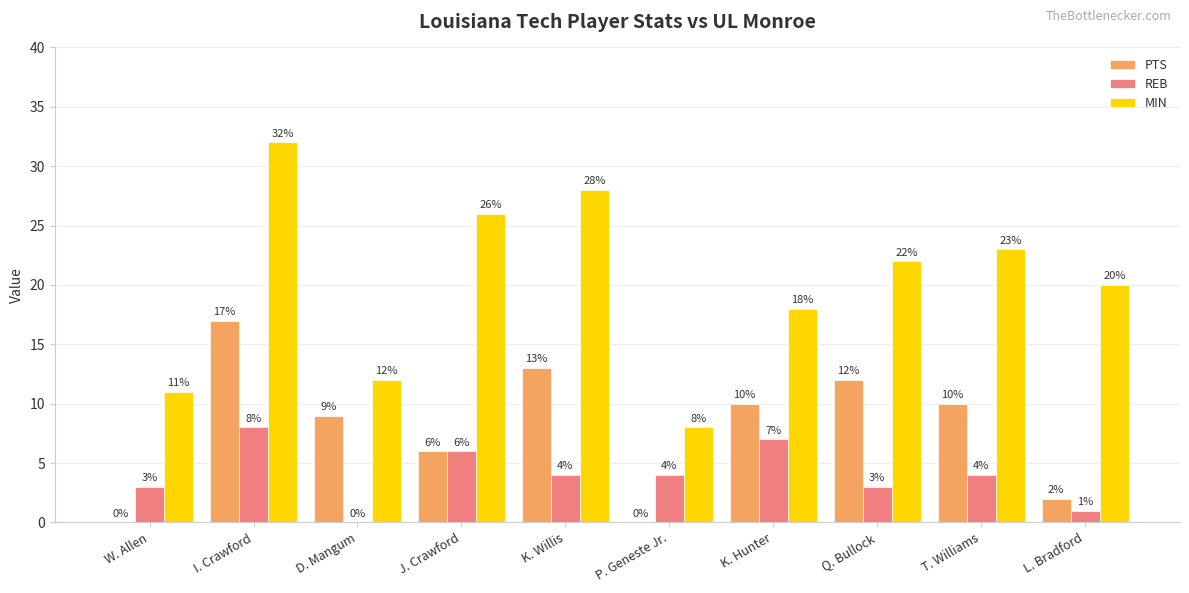

How many groups of bars are there?

10